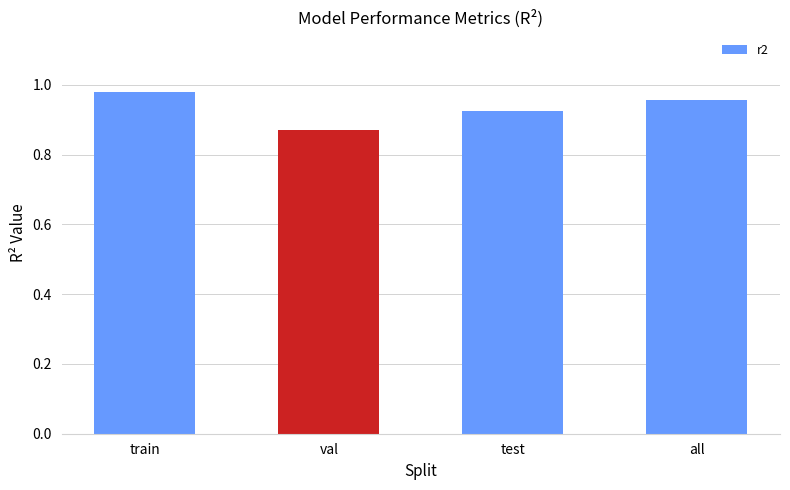

Rank the categories by value from highest to lowest.

train, all, test, val